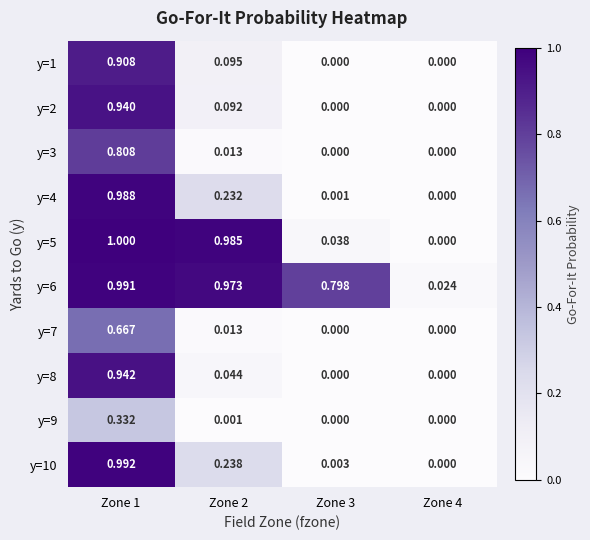

Is the value of y=10 at Zone 4 greater than the value of y=8 at Zone 1?

No